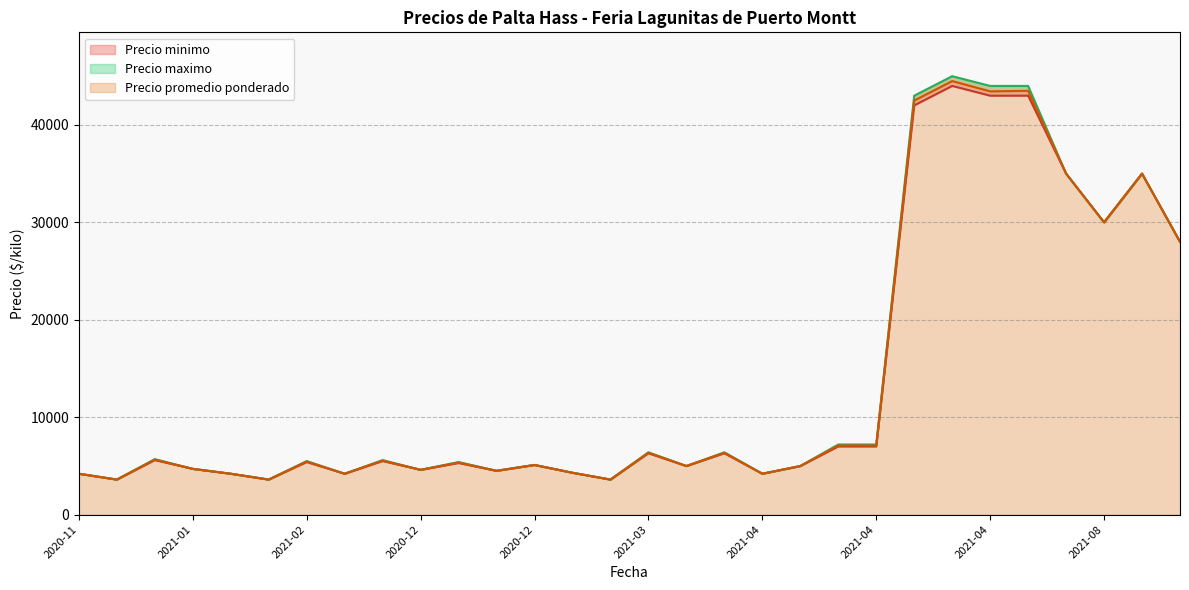

What is the sum of all Precio minimo values?

409180